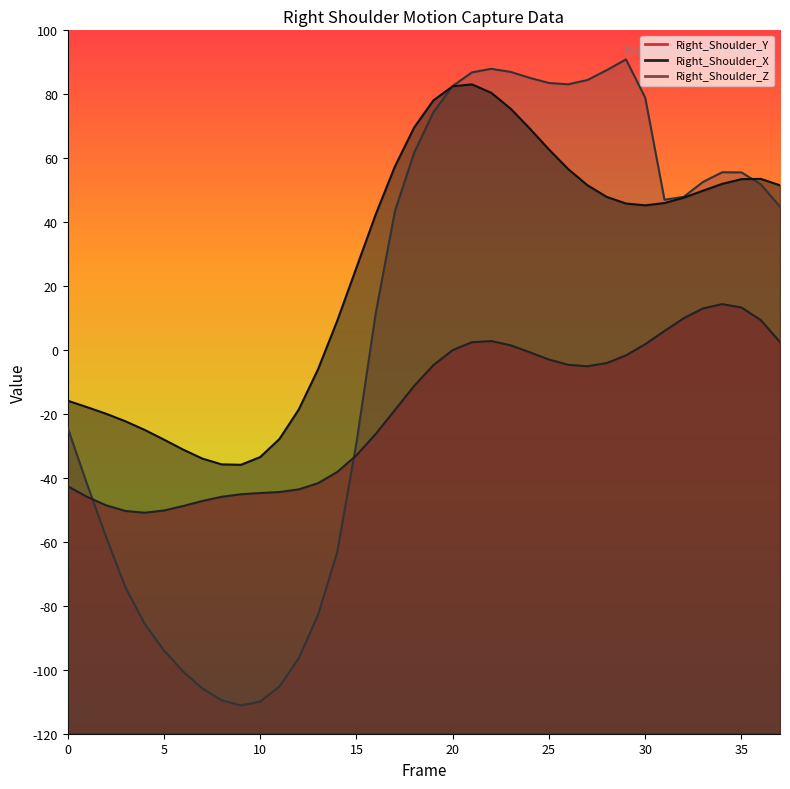

What is the value of the Right_Shoulder_X point at the 4th from the left?

-22.3